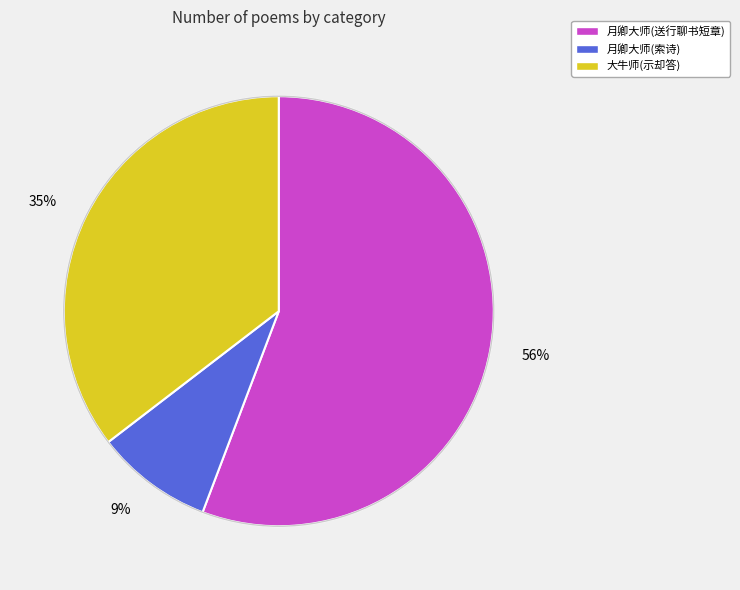

Is there any slice that represents more than half of the pie?

Yes